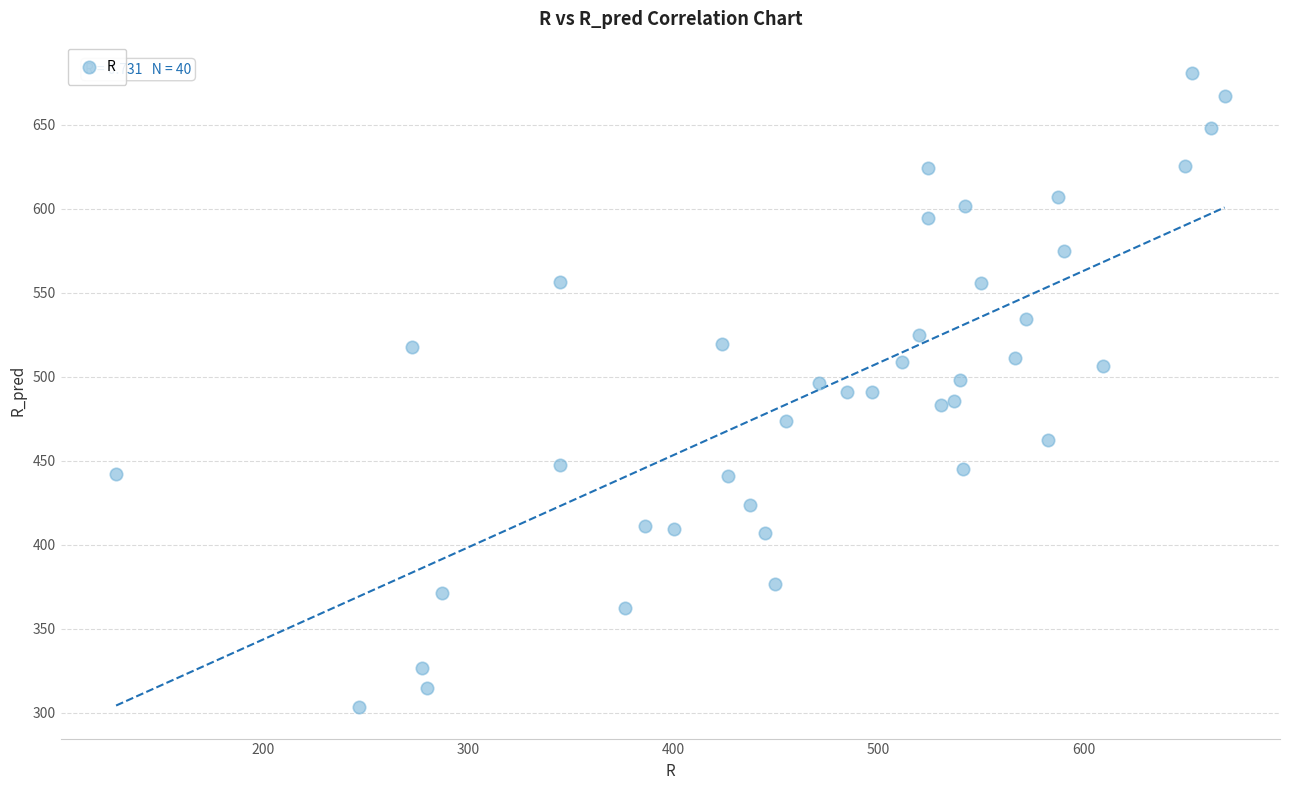

What is the range of X values (max minus min)?

540.0